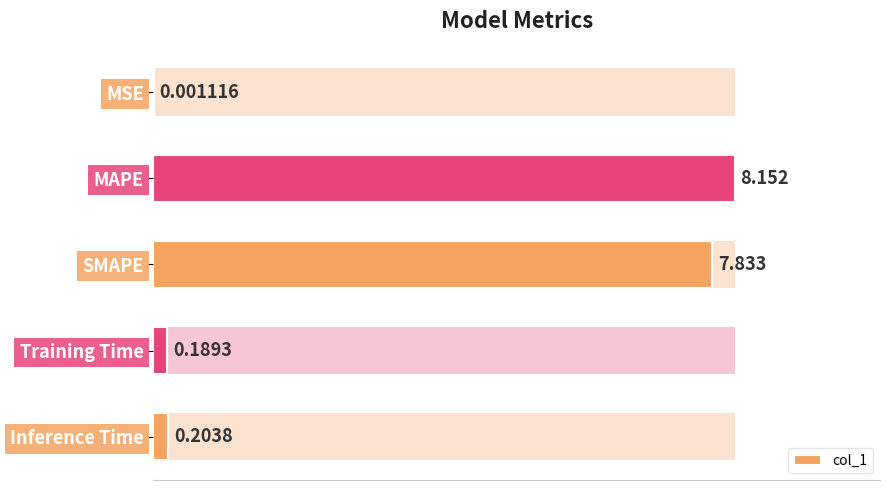

Which has a higher value, Training Time or MSE?

Training Time